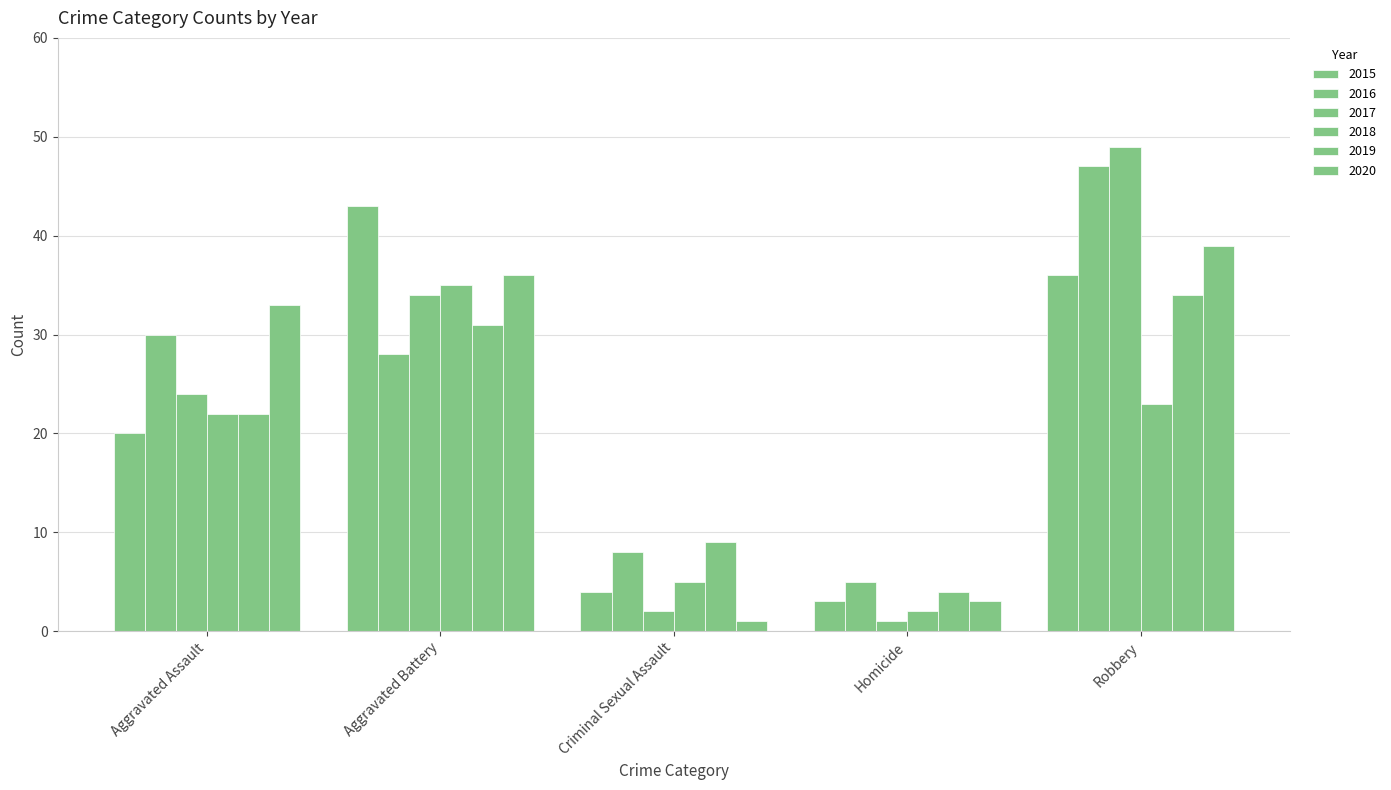

Between Criminal Sexual Assault and Aggravated Assault, which is larger?

Aggravated Assault